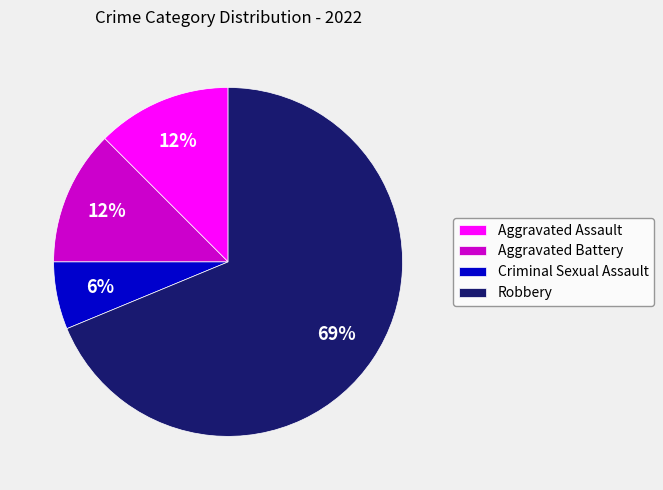

Is the sum of Criminal Sexual Assault and Robbery greater than half?

Yes